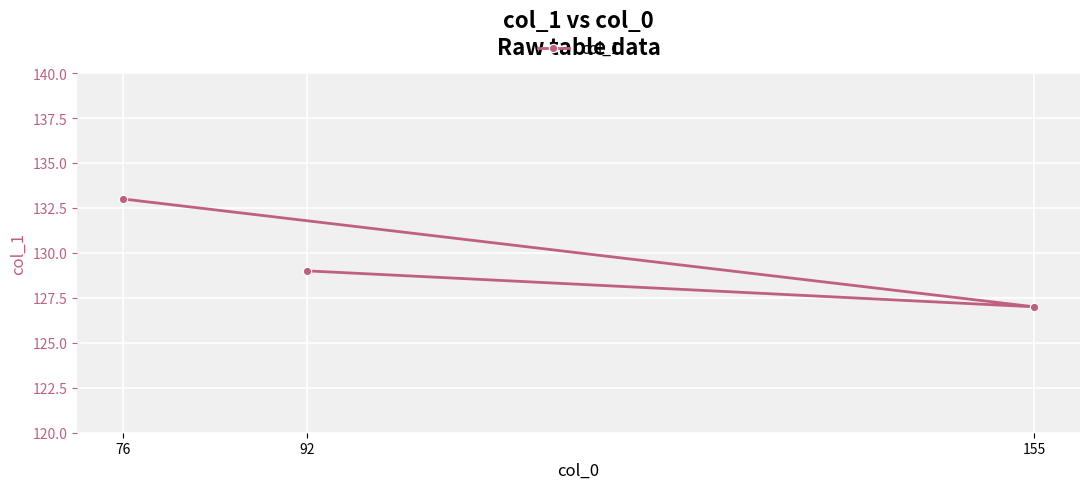

Does the chart display data point markers on the line(s)?

Yes